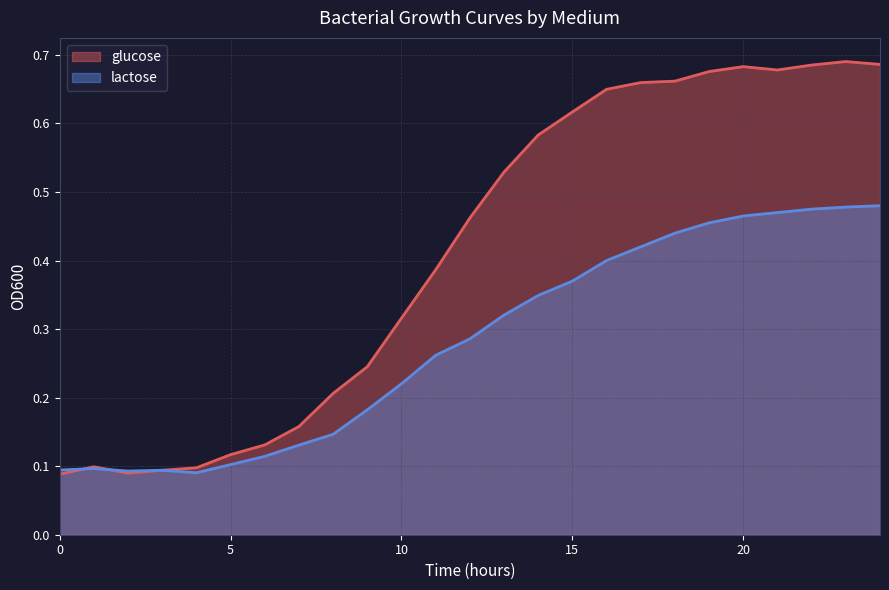

Reading left to right, extract all data points from this chart.

glucose: 0.1	0.1	0.1	0.1	0.1	0.1	0.1	0.2	0.2	0.2	0.3	0.4	0.5	0.5	0.6	0.6	0.6	0.7	0.7	0.7	0.7	0.7	0.7	0.7	0.7
lactose: 0.1	0.1	0.1	0.1	0.1	0.1	0.1	0.1	0.1	0.2	0.2	0.3	0.3	0.3	0.3	0.4	0.4	0.4	0.4	0.5	0.5	0.5	0.5	0.5	0.5